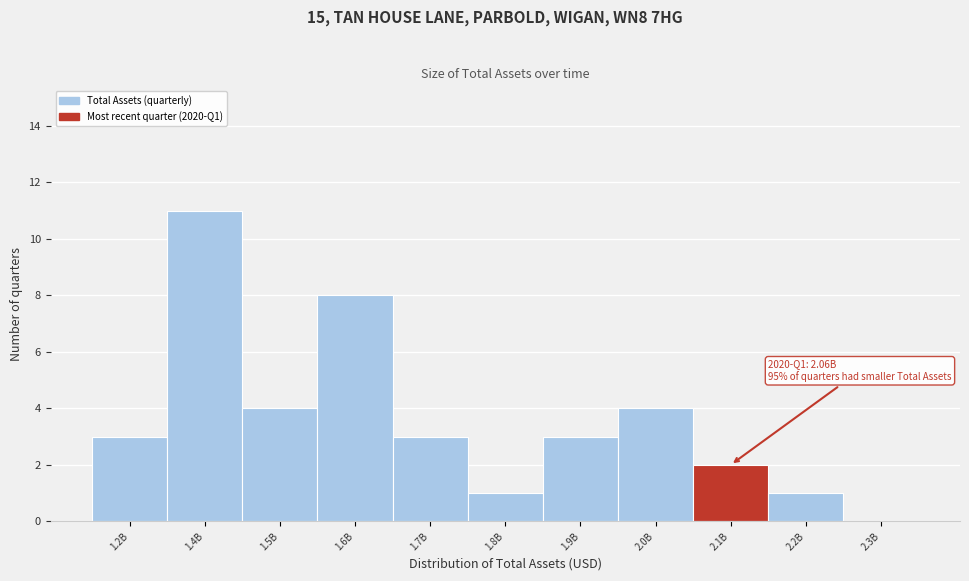

Reading left to right, what are all the values shown in this chart?

1.2B=3	1.4B=11	1.5B=4	1.6B=8	1.7B=3	1.8B=1	1.9B=3	2.0B=4	2.1B=2	2.2B=1	2.3B=0